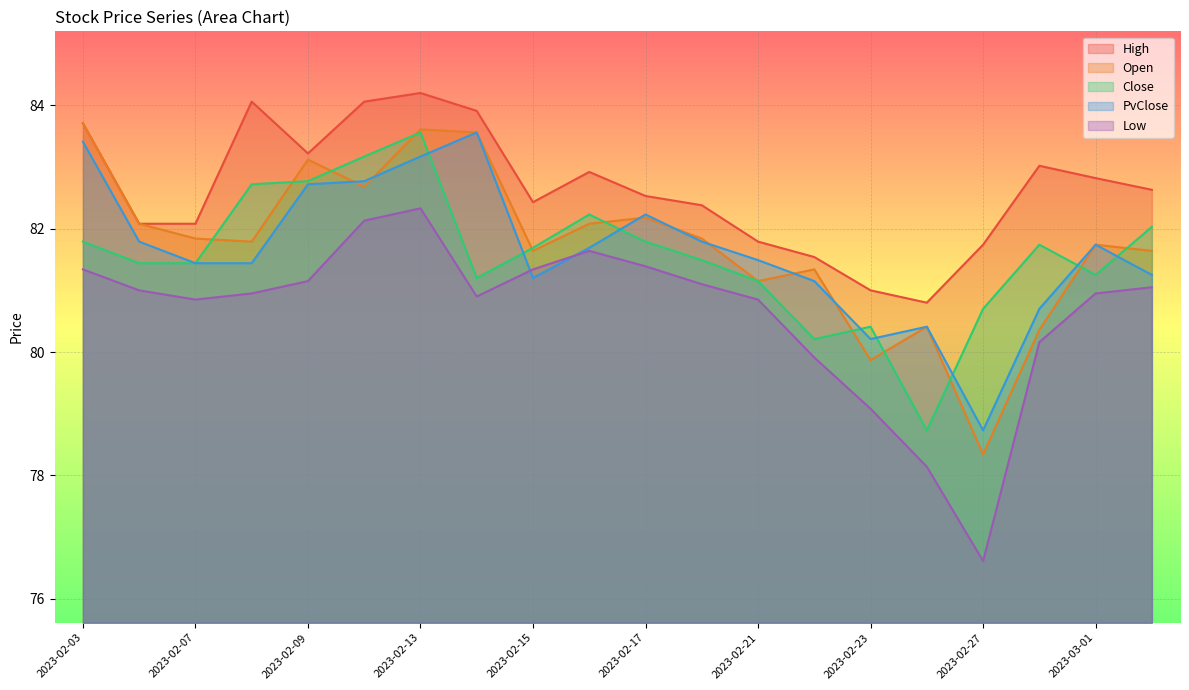

How many times do PvClose and Open cross each other?

7